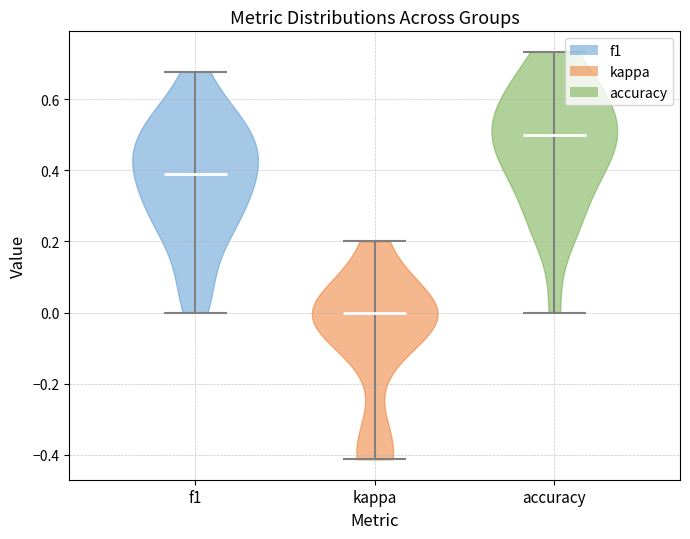

Reading left to right, read every violin against the y-axis: where its median line is, and the lowest and highest points it reaches. The values are not printed on the chart, so give them approximately, as read against the axis.

f1: median line 0.40, lowest point 0.00, highest point 0.68
kappa: median line 0.00, lowest point -0.42, highest point 0.20
accuracy: median line 0.50, lowest point 0.00, highest point 0.74